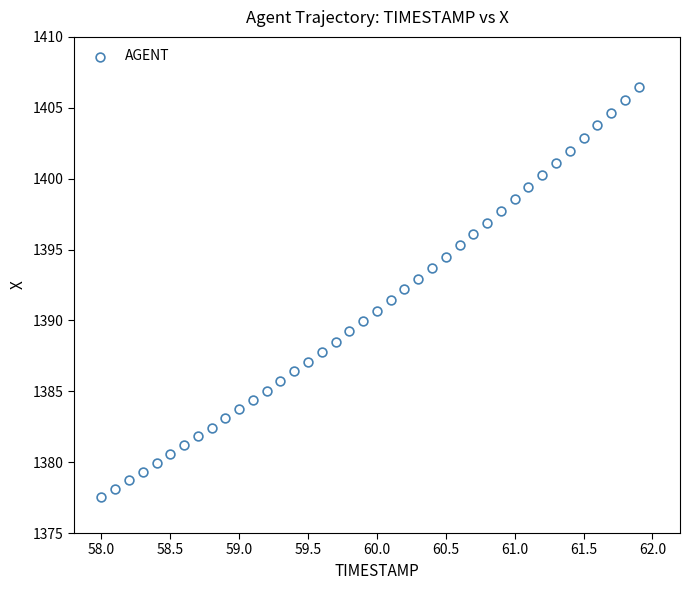

What is the range of X values (max minus min)?

3.9